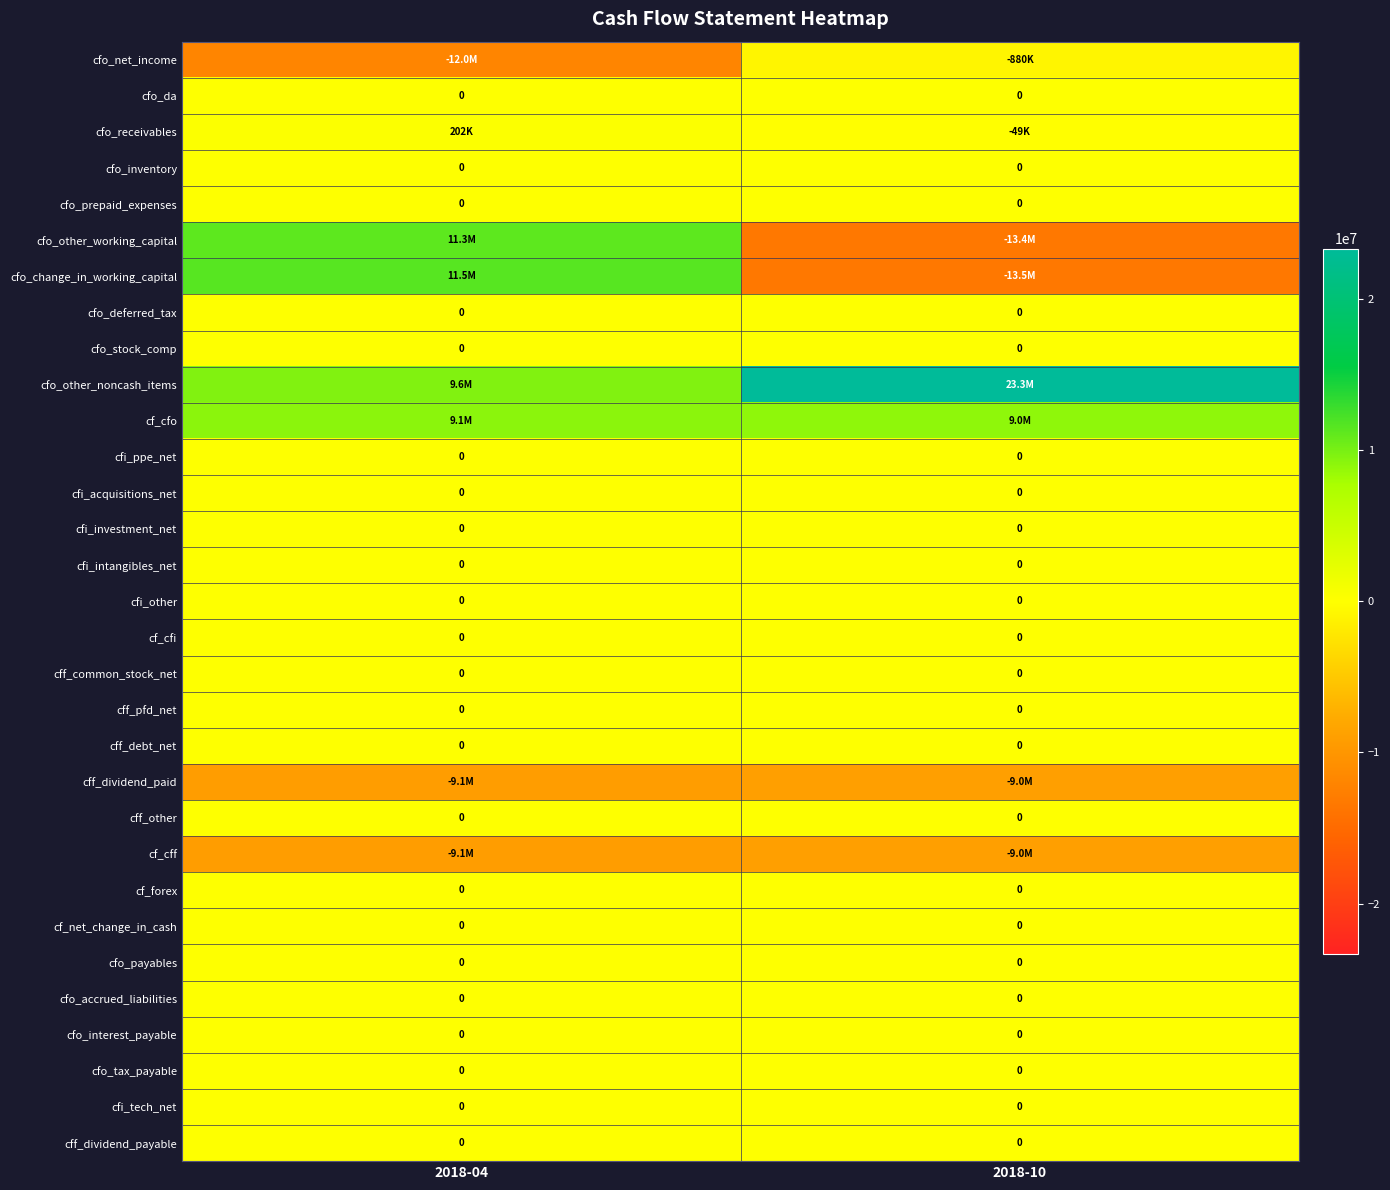

What is the smallest value displayed?

-13484000